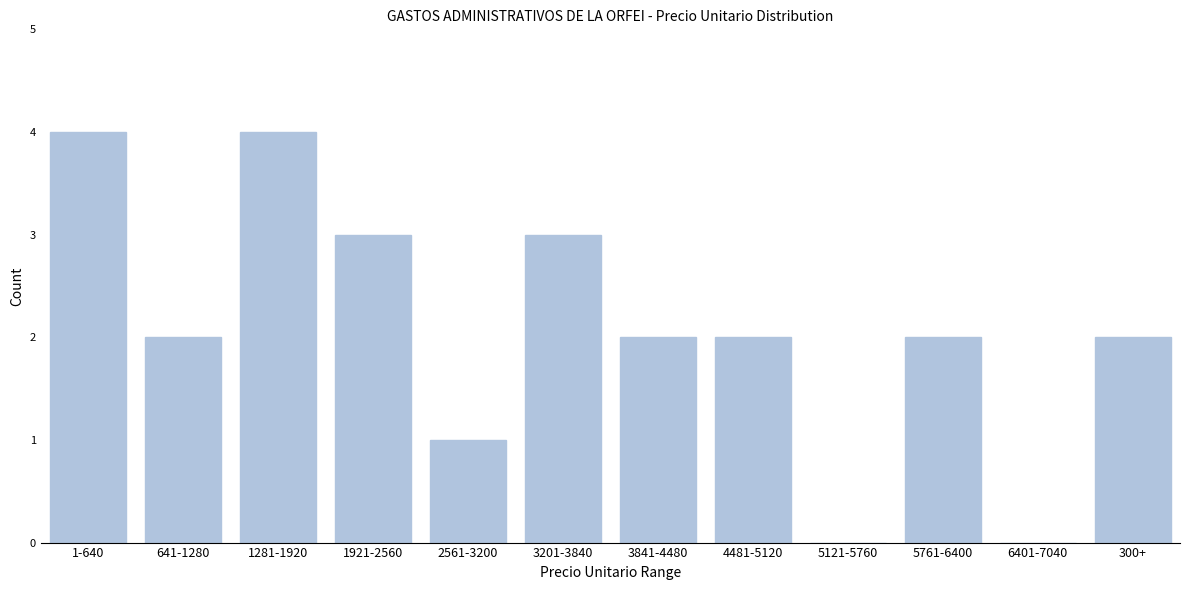

Reading left to right, transcribe all the data shown in this chart.

1-640=4	641-1280=2	1281-1920=4	1921-2560=3	2561-3200=1	3201-3840=3	3841-4480=2	4481-5120=2	5121-5760=0	5761-6400=2	6401-7040=0	300+=2